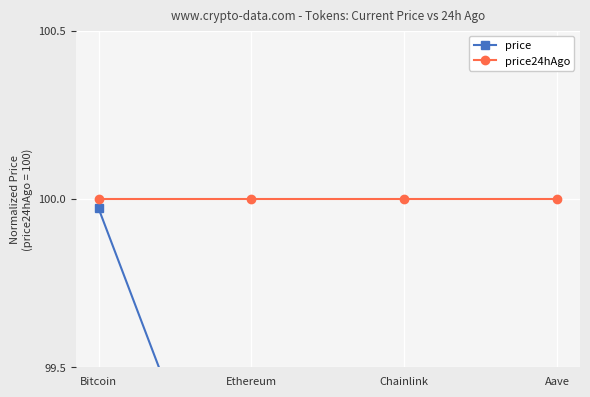

Which series has the largest total across all categories?

price24hAgo